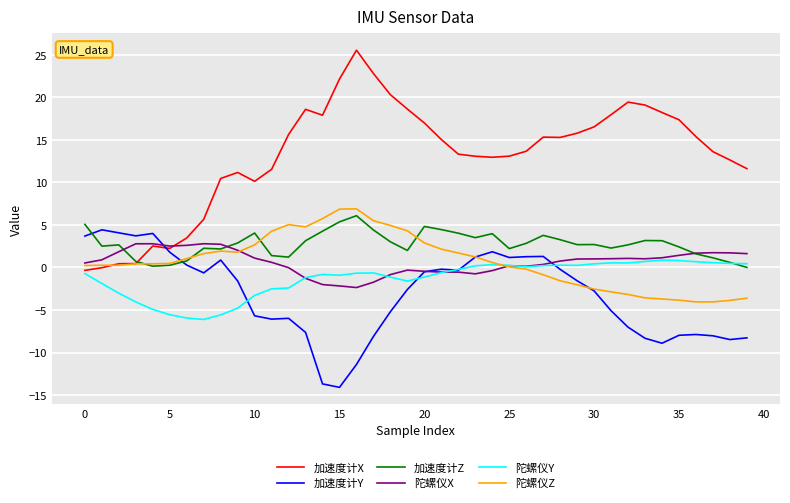

What is the minimum value for 陀螺仪Y?

-6.1